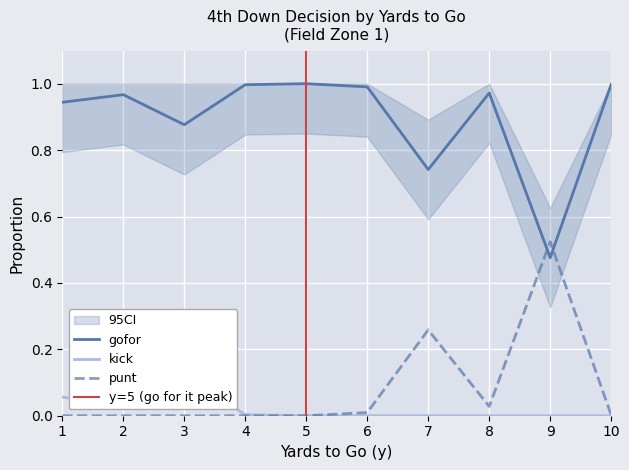

Rank the series at 8 from highest to lowest value.

gofor, kick, punt